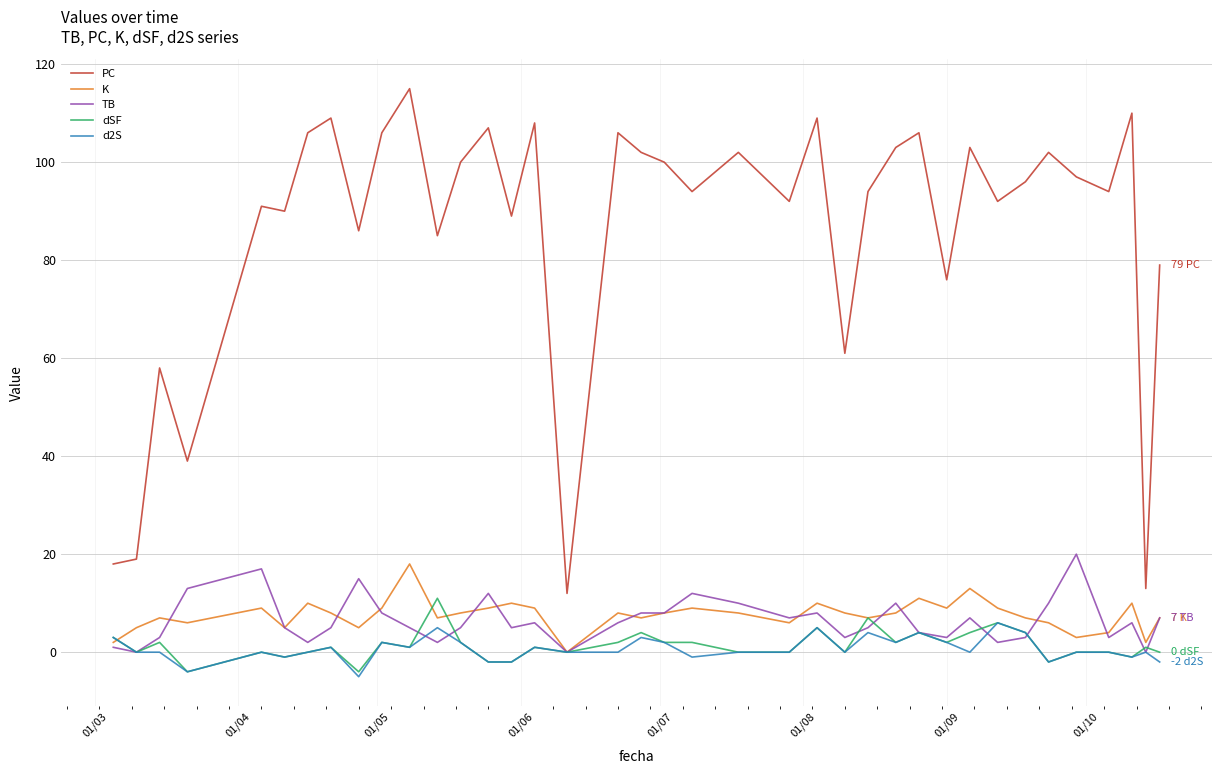

Reading right to left, list all the values displayed in this chart.

PC: 79	13	110	94	97	102	96	92	103	76	106	103	94	61	109	92	102	94	100	102	106	12	108	89	107	100	85	115	106	86	109	106	90	91	39	58	19	18
K: 7	2	10	4	3	6	7	9	13	9	11	8	7	8	10	6	8	9	8	7	8	0	9	10	9	8	7	18	9	5	8	10	5	9	6	7	5	2
TB: 7	0	6	3	20	10	3	2	7	3	4	10	5	3	8	7	10	12	8	8	6	0	6	5	12	5	2	5	8	15	5	2	5	17	13	3	0	1
dSF: 0	1	-1	0	0	-2	4	6	4	2	4	2	7	0	5	0	0	2	2	4	2	0	1	-2	-2	2	11	1	2	-4	1	0	-1	0	-4	2	0	3
d2S: -2	0	-1	0	0	-2	4	6	0	2	4	2	4	0	5	0	0	-1	2	3	0	0	1	-2	-2	2	5	1	2	-5	1	0	-1	0	-4	0	0	3